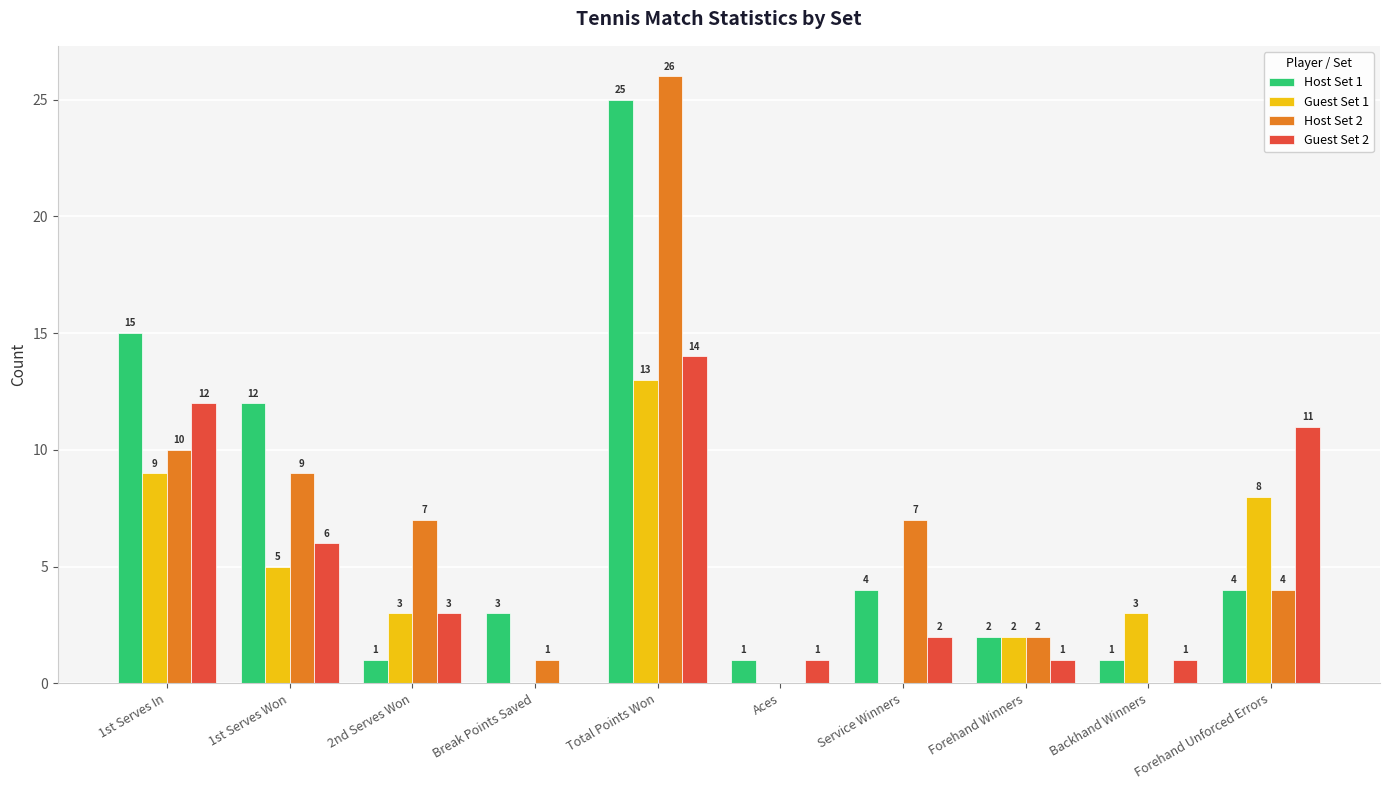

Reading left to right, transcribe all the data shown in this chart.

Host Set 1: 15	12	1	3	25	1	4	2	1	4
Guest Set 1: 9	5	3	0	13	0	0	2	3	8
Host Set 2: 10	9	7	1	26	0	7	2	0	4
Guest Set 2: 12	6	3	0	14	1	2	1	1	11